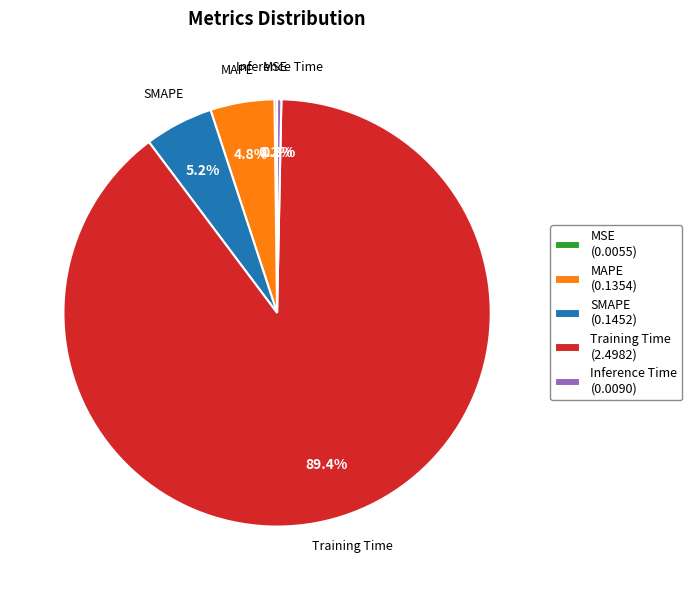

To the nearest percent, what is the difference between the largest and smallest slice percentages?

89%